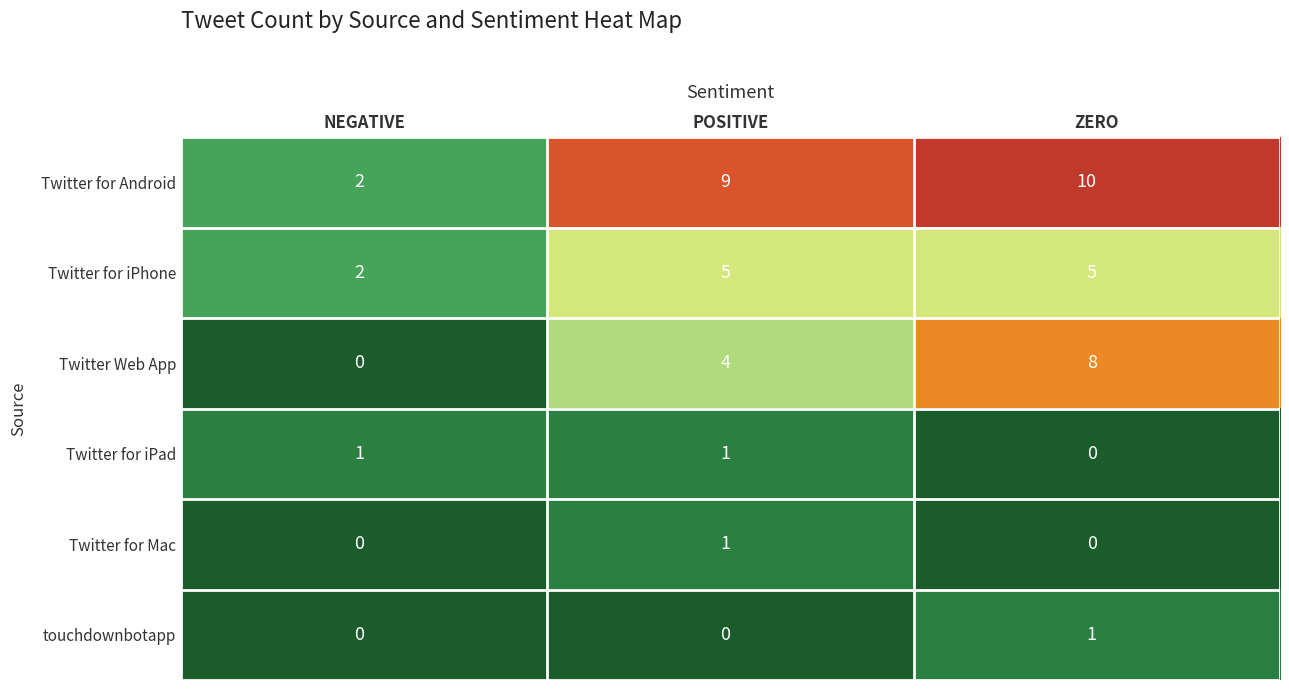

What is the total value across all series at NEGATIVE?

5